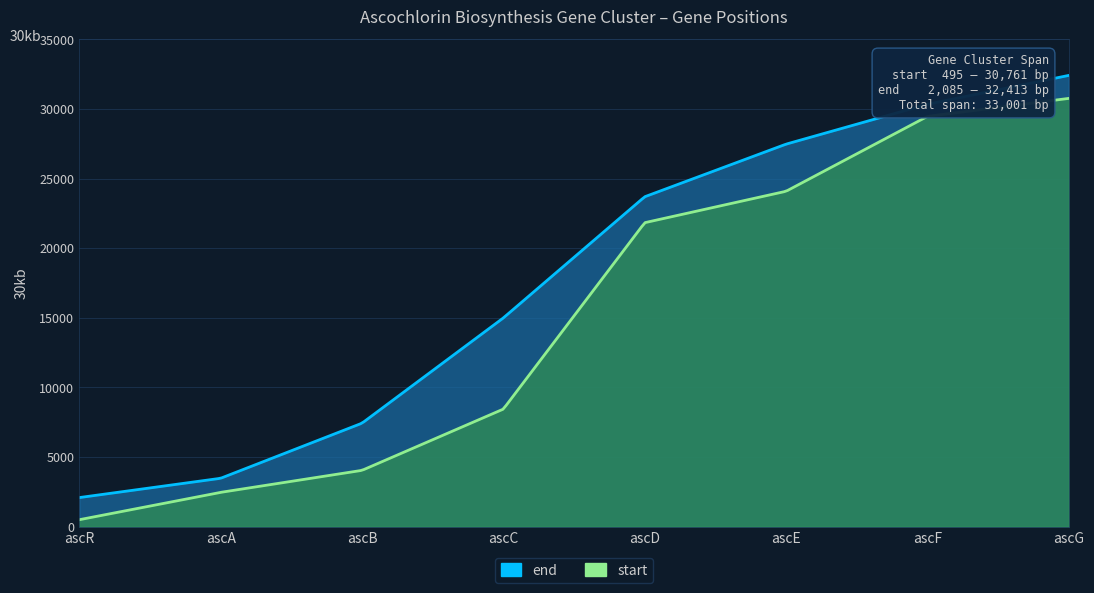

How many data points in end are above 23695?

3